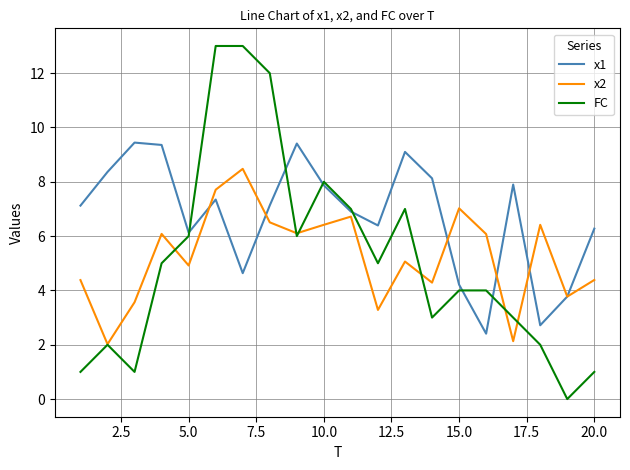

Rank the series by their maximum value, from lowest to highest.

x2, x1, FC